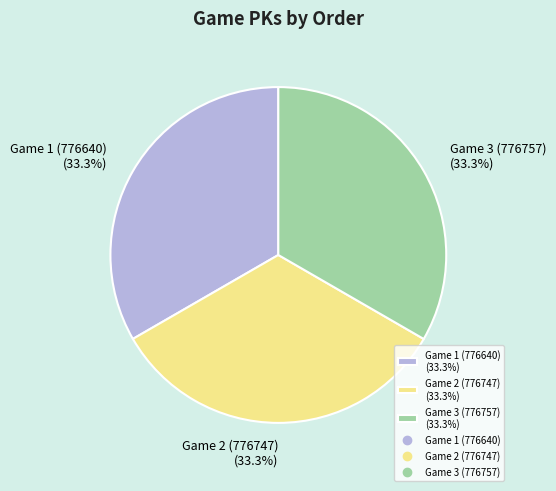

Approximately how many times larger is the value at Game 1 (776640) compared to Game 3 (776757)?

1.0